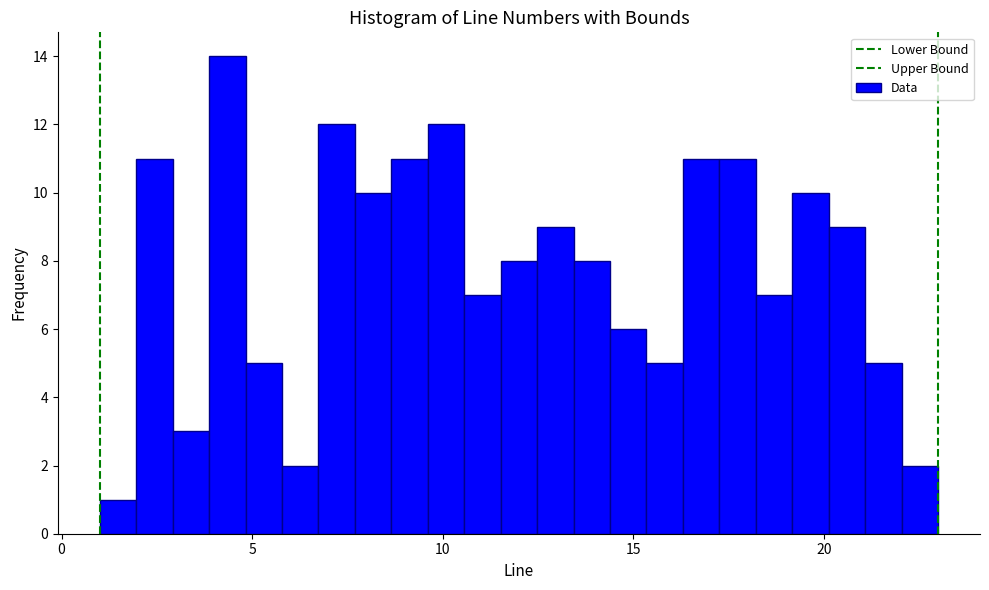

Around what value on the x-axis is the tallest bar? Give the approximate position of its centre, as read against the axis.

4.5